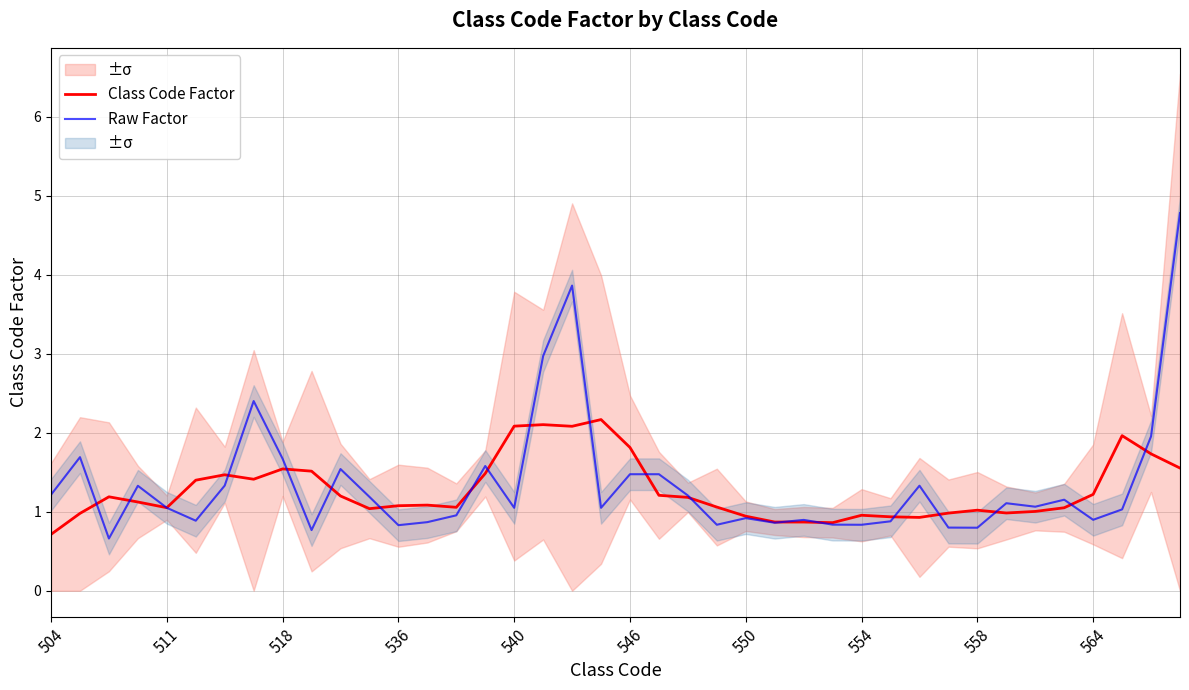

The value of Raw Factor at 504 is 1.2. True or false?

True